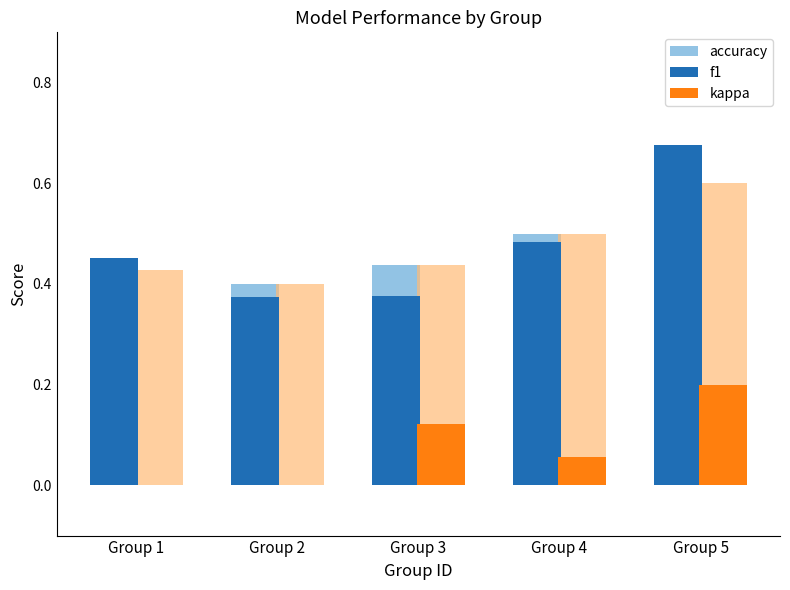

Reading left to right, transcribe all the data shown in this chart.

accuracy: Group 1=0.4	Group 2=0.4	Group 3=0.4	Group 4=0.5	Group 5=0.6
f1: Group 1=0.5	Group 2=0.4	Group 3=0.4	Group 4=0.5	Group 5=0.7
kappa: Group 1=0.0	Group 2=0.0	Group 3=0.1	Group 4=0.1	Group 5=0.2